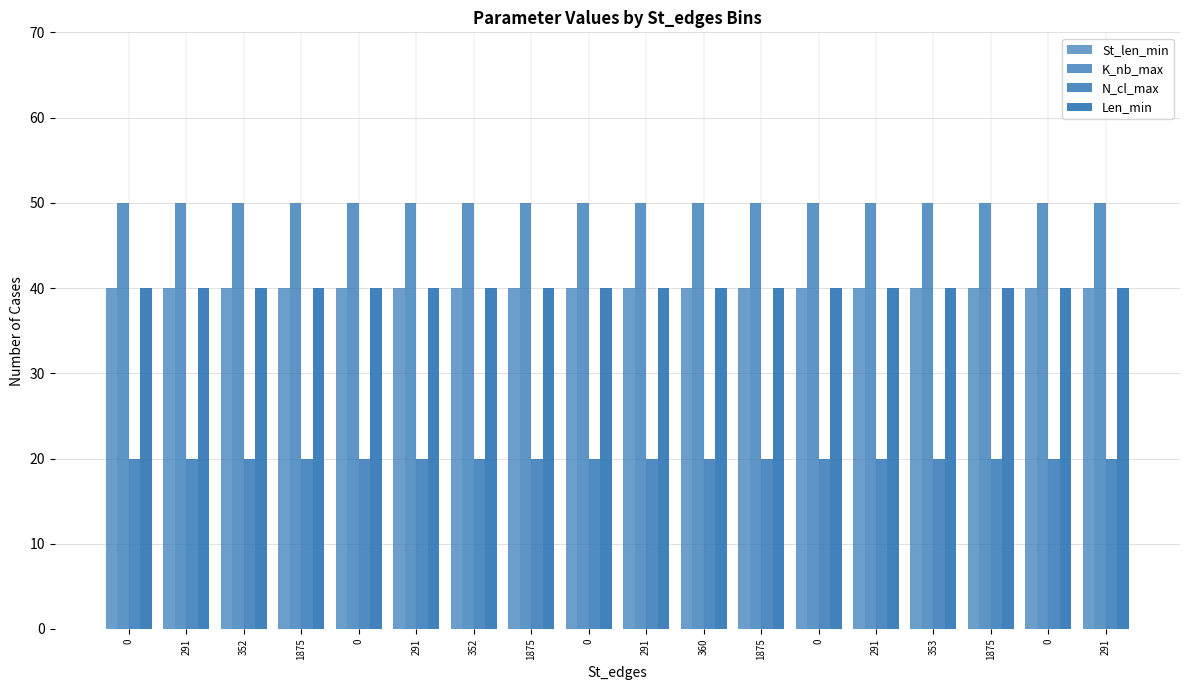

How many bars are there in each group?

4